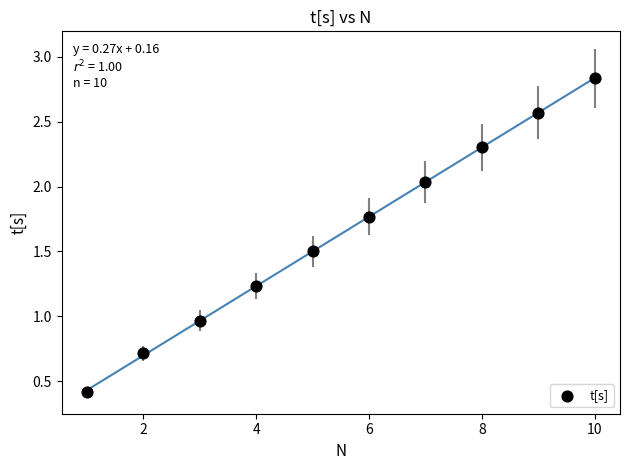

What is the average X value?

5.5